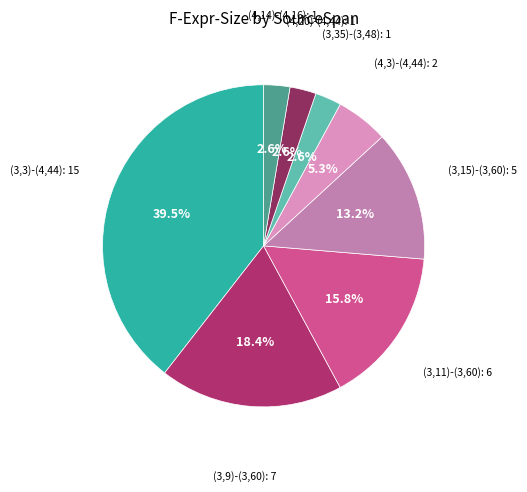

How many slices are in this pie chart?

8